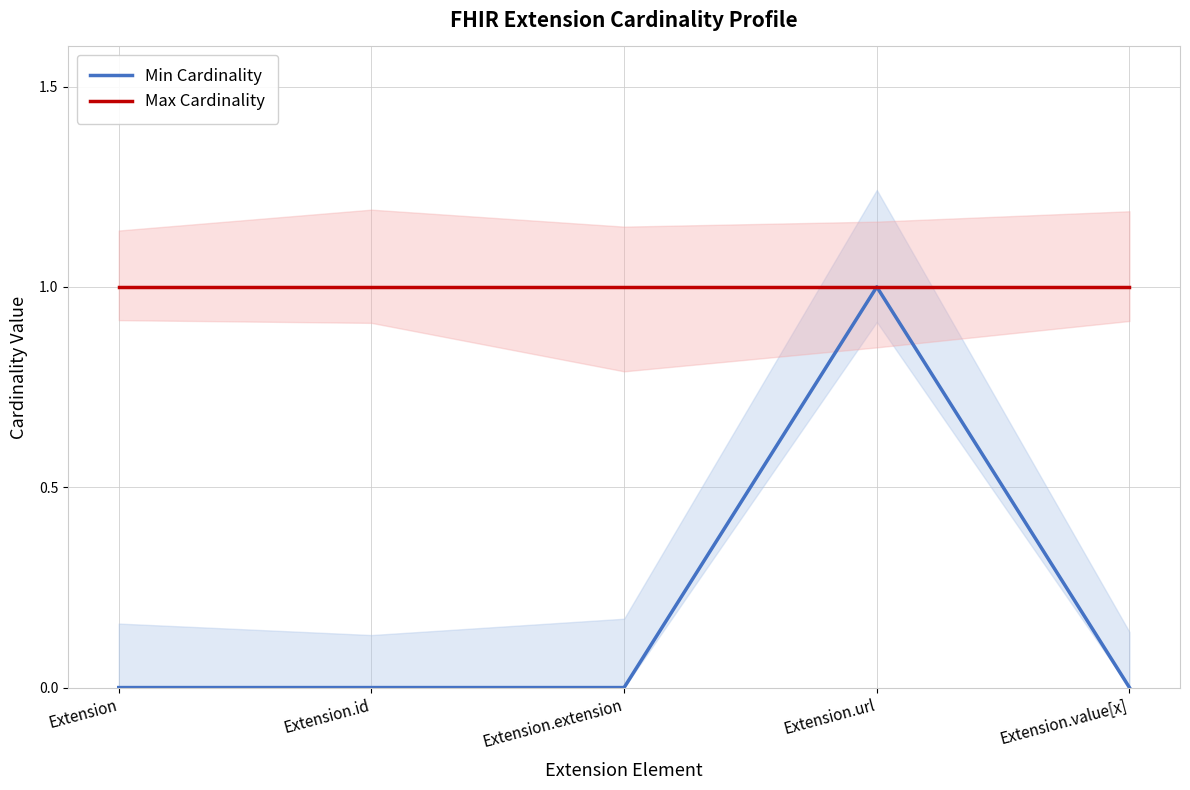

What is the label of the 3rd point from the right?

Extension.extension